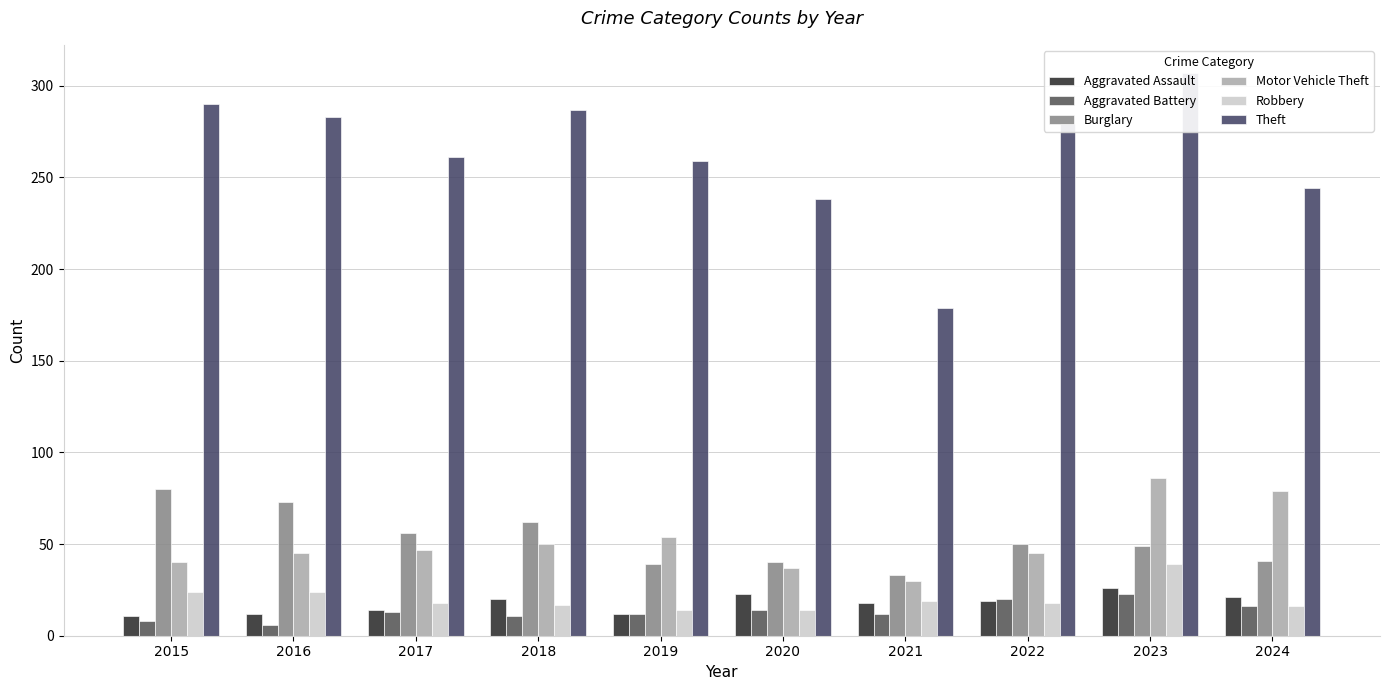

Between 2018 and 2021, which series saw the biggest shift?

Theft